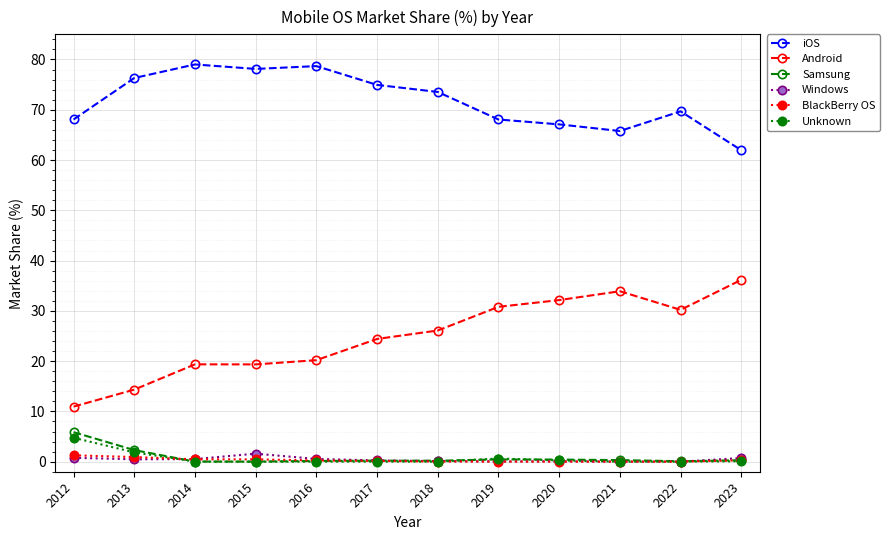

True or false: iOS has more than 0 points higher than both neighbors.

True